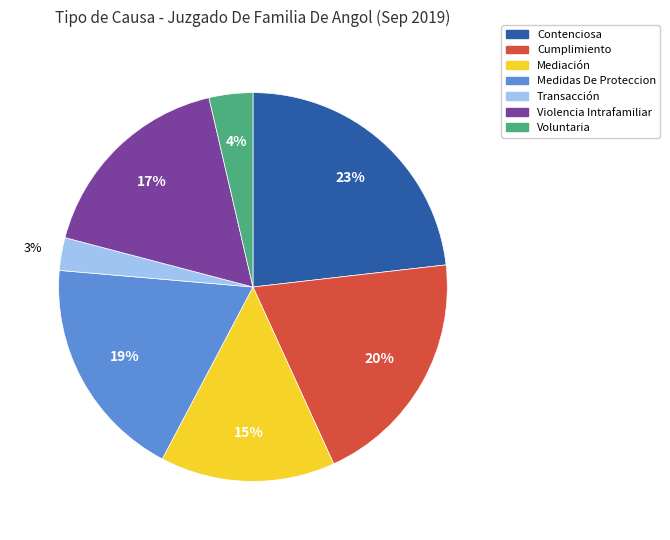

Which has a higher value, Voluntaria or Contenciosa?

Contenciosa